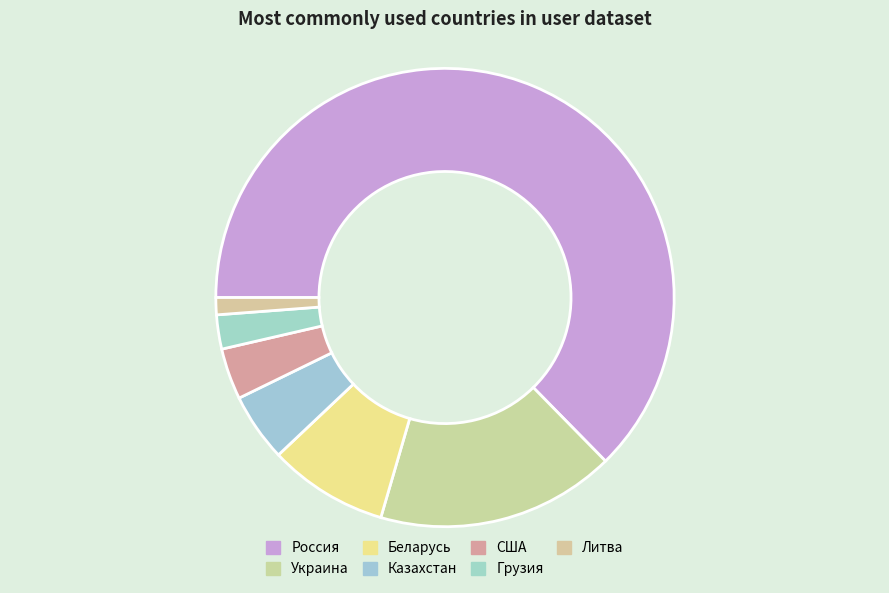

How many segments does this pie chart have?

7